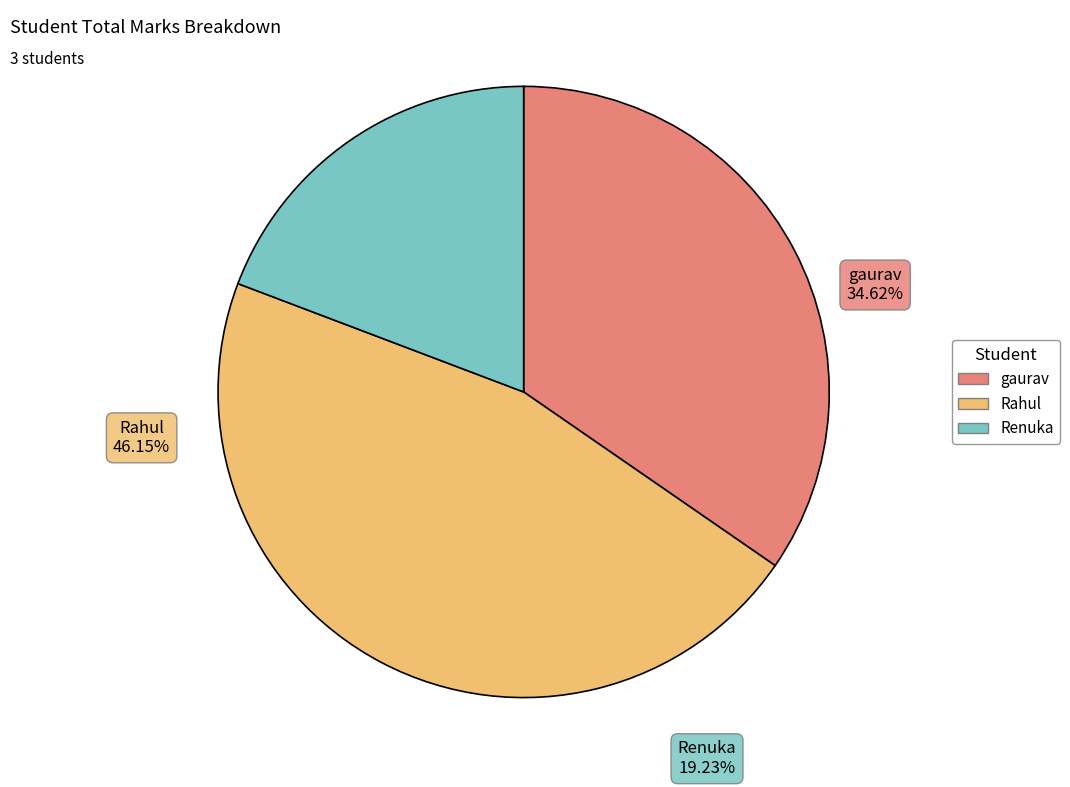

Combined, what portion of the pie is gaurav and Renuka?

53.8%